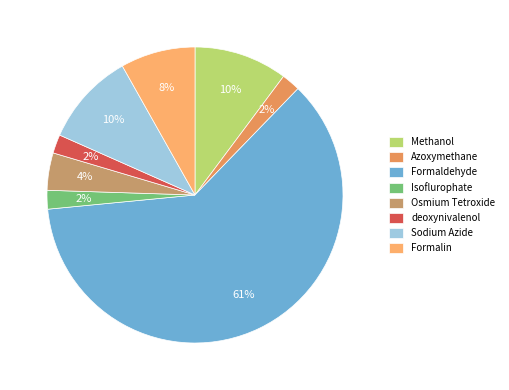

How many slices are in this pie chart?

8